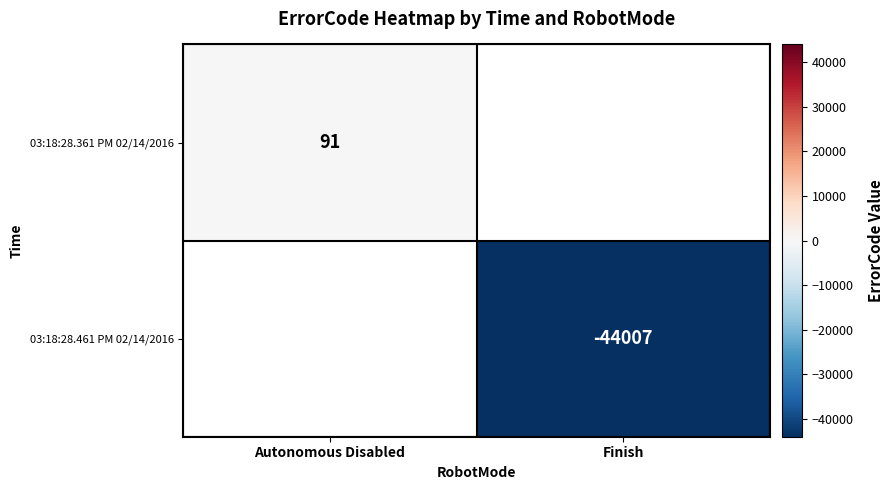

True or false: 03:18:28.461 PM 02/14/2016 has a value of -44007 at Finish.

True